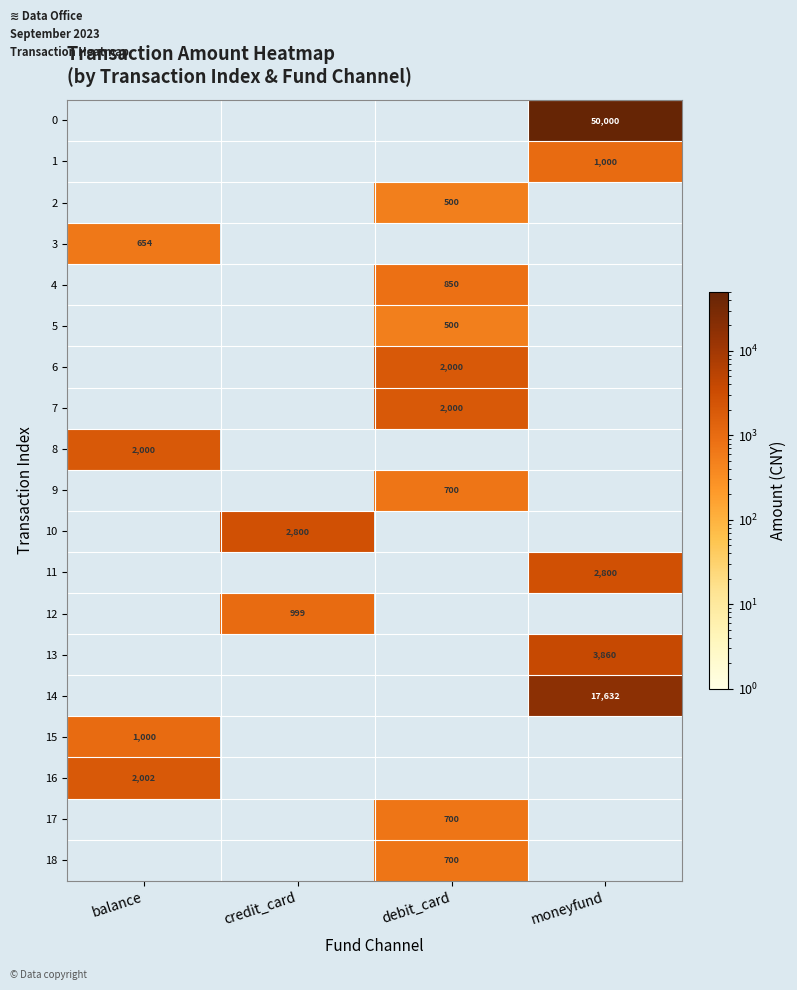

Is it true that 4 equals 1484 at debit_card?

False